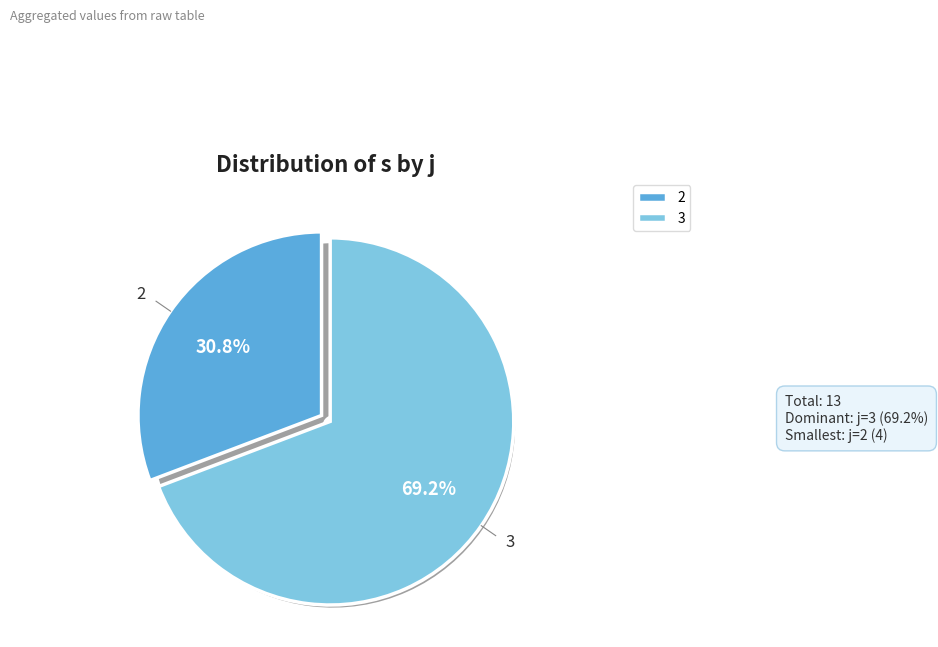

Is 3 the majority of the pie?

No